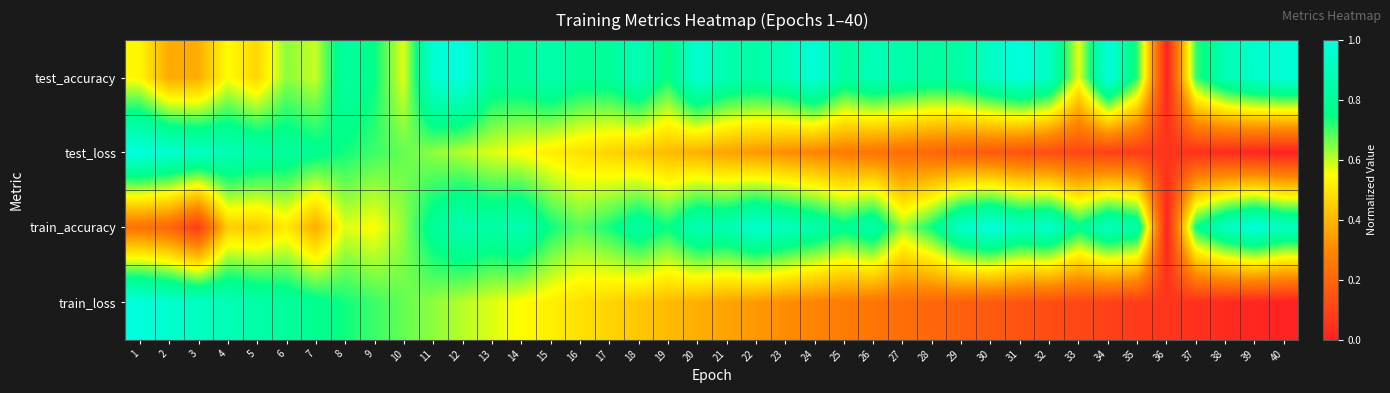

What is the difference between the highest and lowest values at 10?

0.1